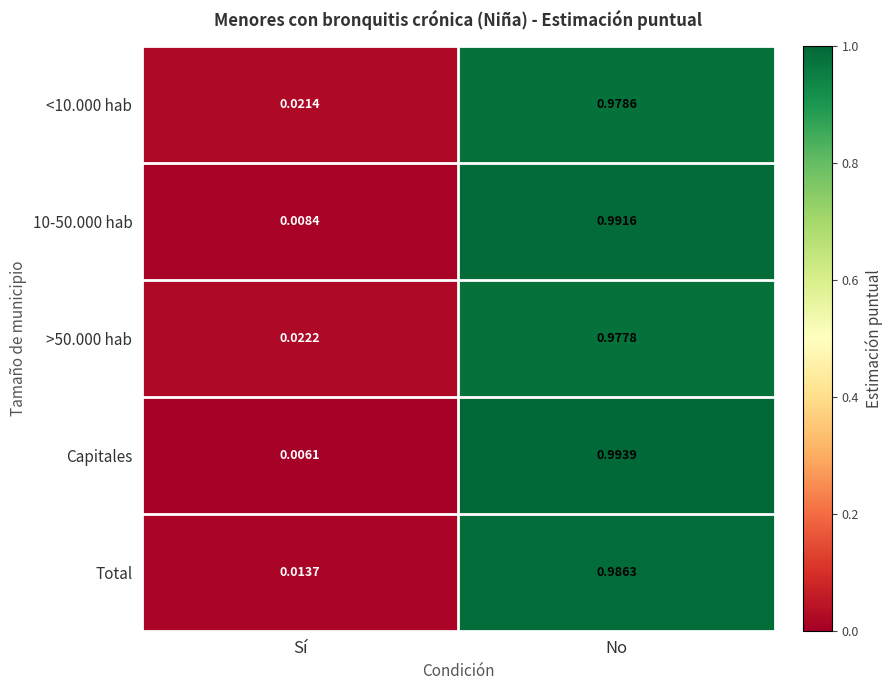

At which category is the sum across all series the highest?

No